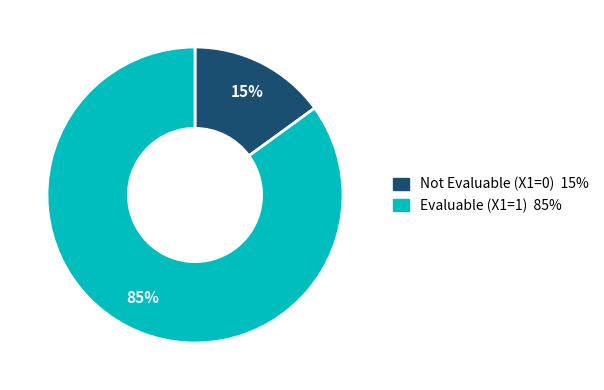

Count the number of slices in the pie.

2